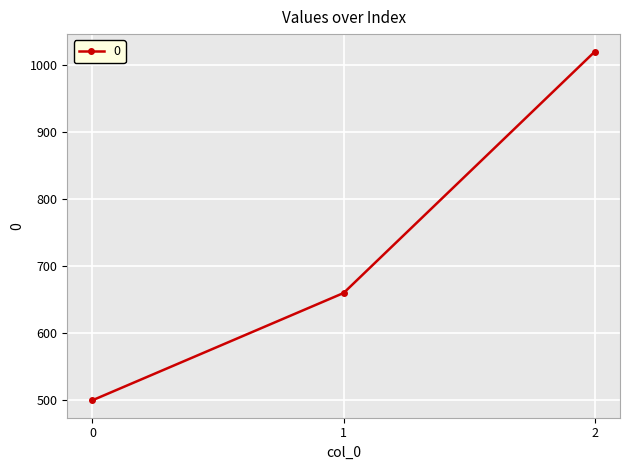

Count the number of data series in this chart.

1